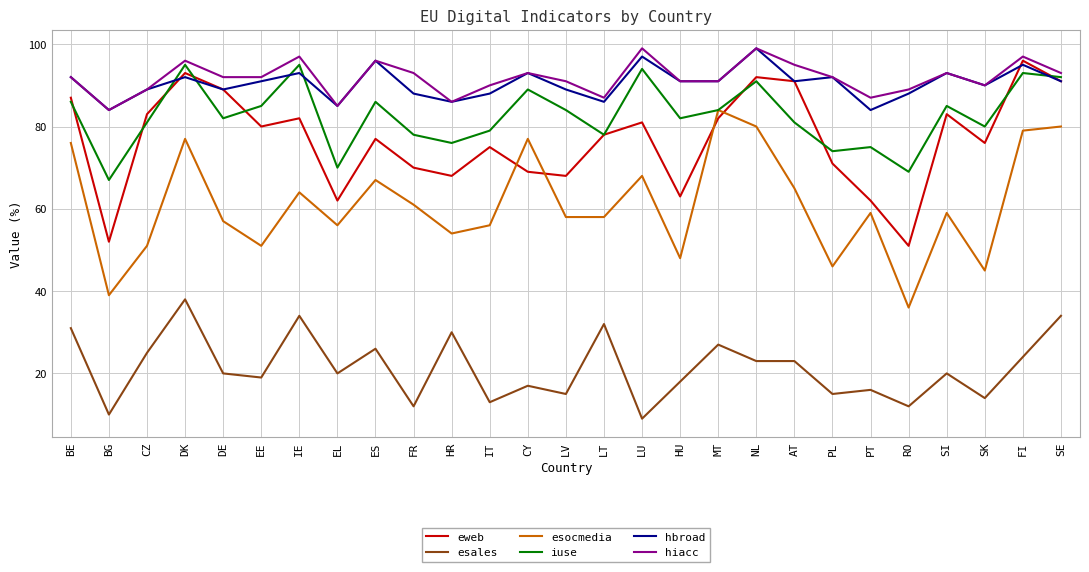

Which series changed the most between DK and RO?

eweb